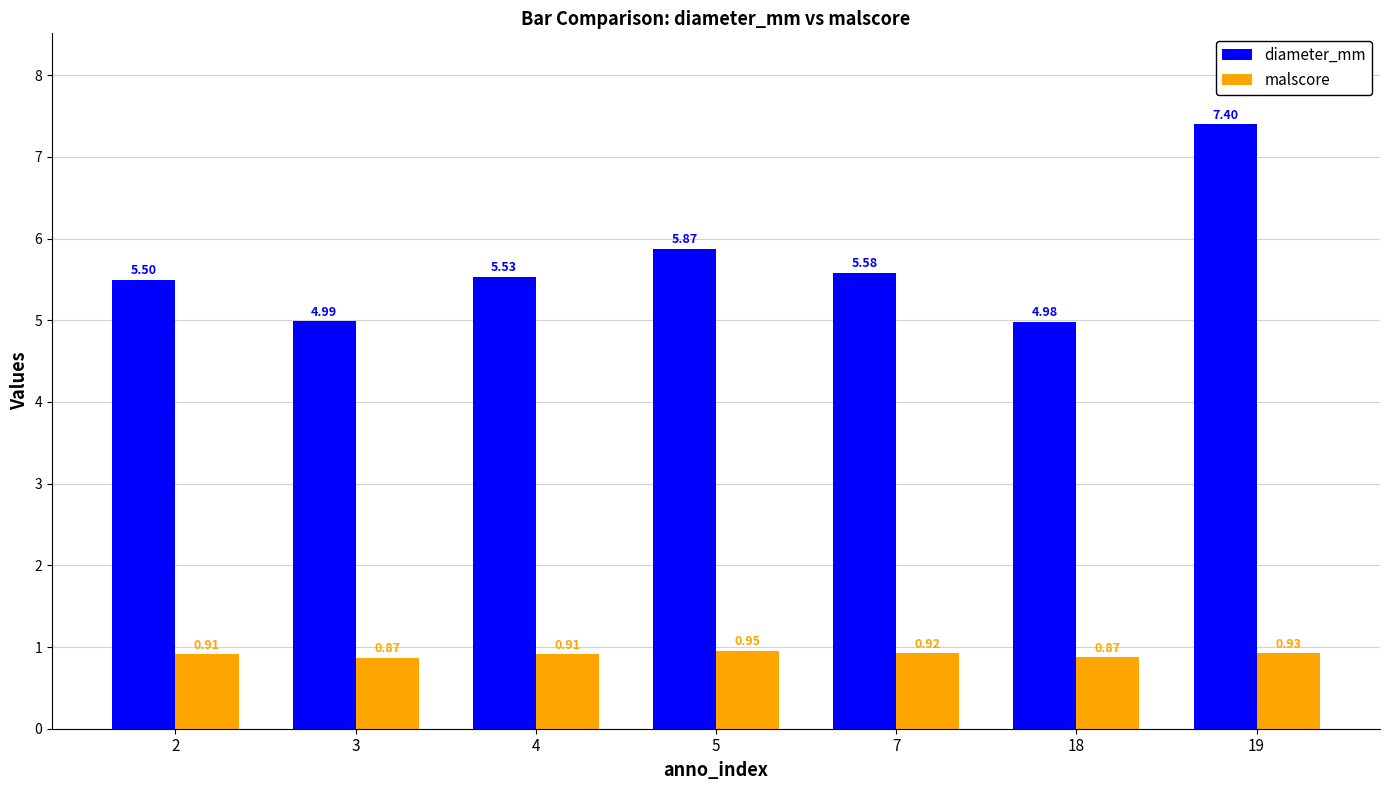

At which category does the chart reach its peak across all series?

19